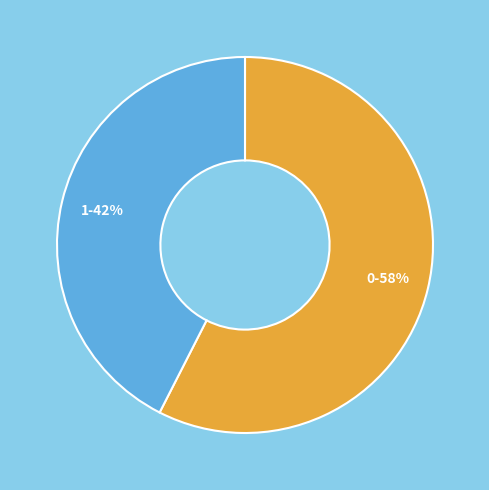

To the nearest percent, what is the combined percentage of 1-42% and 0-58%?

100%